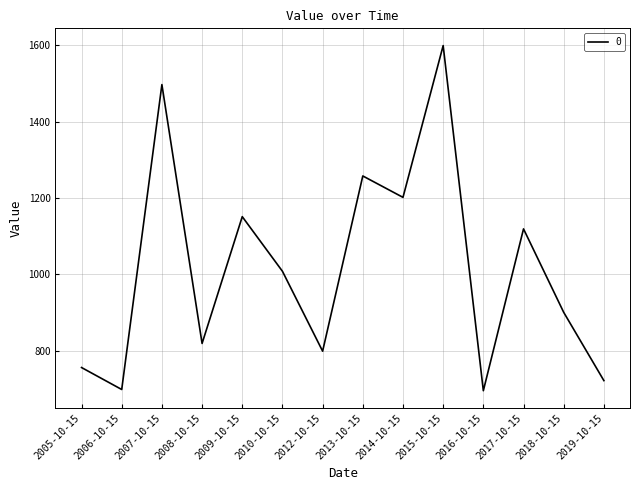

What is the approximate value at 2013-10-15?

1257.9